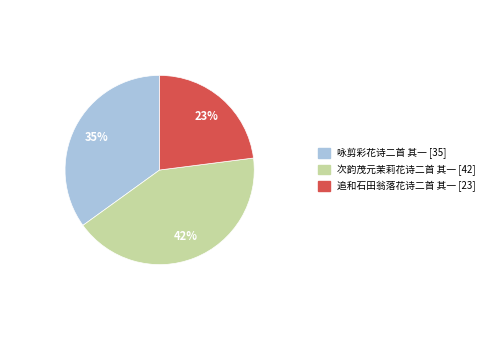

What is the ratio of the value at 次韵茂元茉莉花诗二首 其一 to the value at 追和石田翁落花诗二首 其一?

1.8